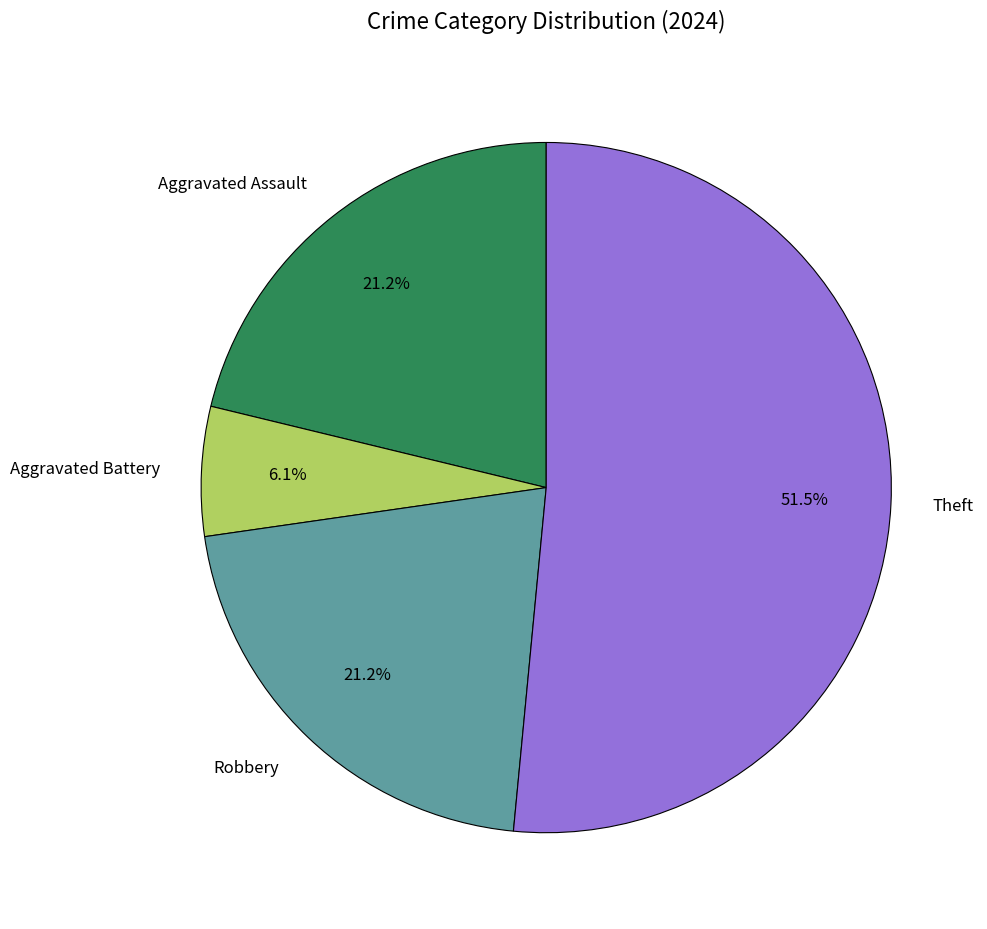

Which slice is the largest?

Theft